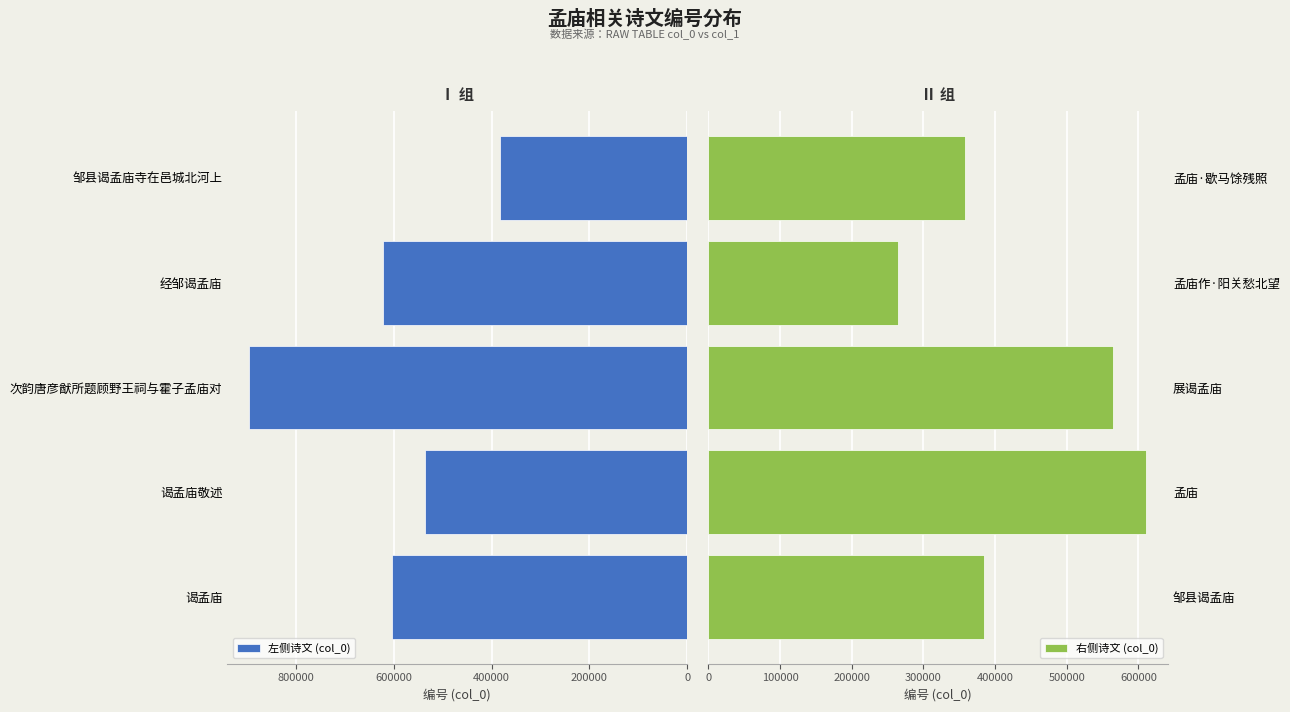

What is the highest value of the 左侧诗文 (col_0) series?

895376